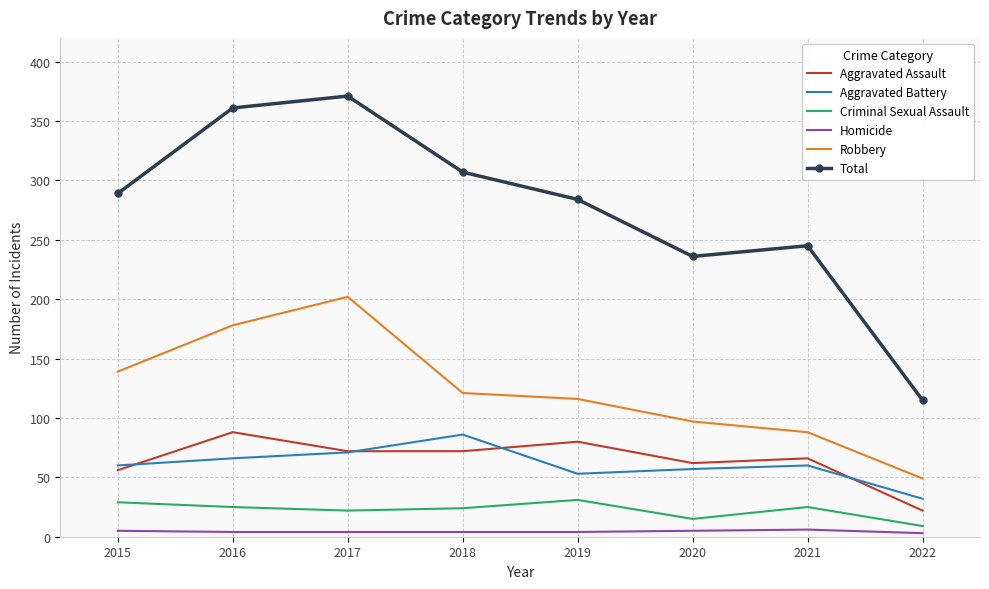

Which label corresponds to the largest value in the chart?

2017